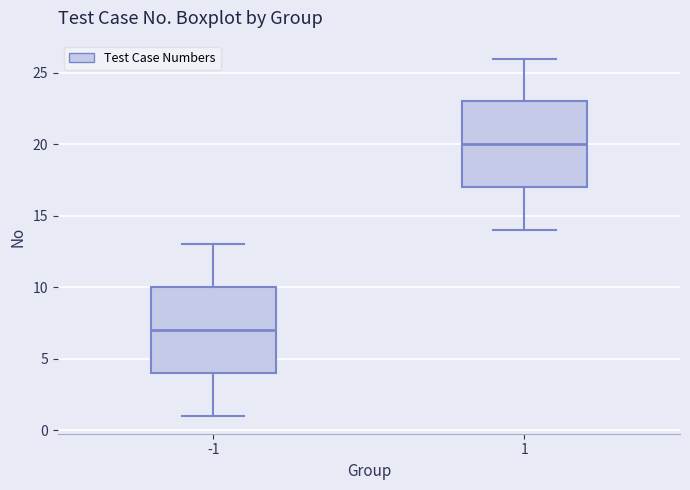

Reading left to right, read every box against the y-axis: the position of its median line, the range the box covers, and the ends of its whiskers. The values are not printed on the chart, so give them approximately, as read against the axis.

-1: median 7, box 4 to 10, whiskers 1 to 13
1: median 20, box 17 to 23, whiskers 14 to 26